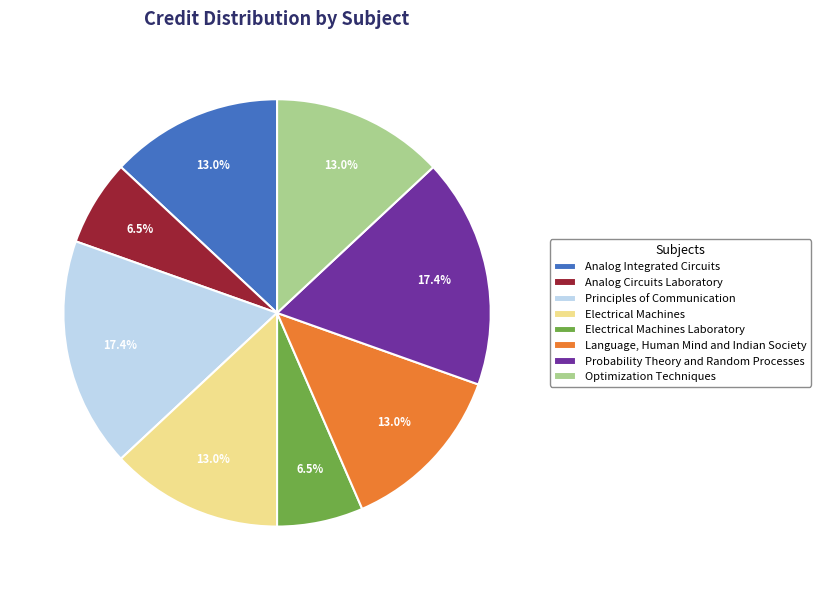

Does any single category account for the majority?

No